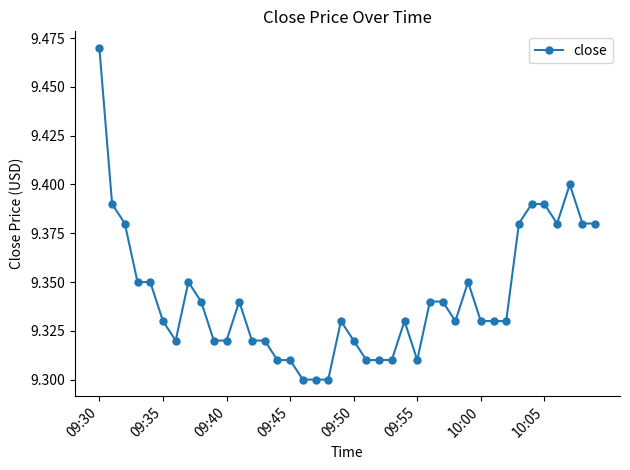

True or false: the data has more than 2 interior local peaks.

True